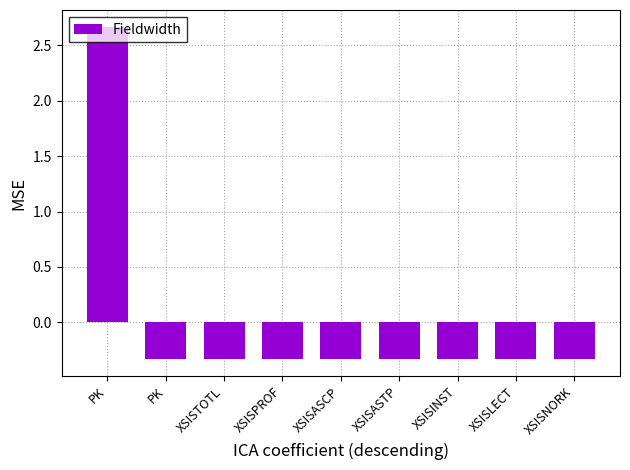

Reading right to left, extract all data points from this chart.

-0.3	-0.3	-0.3	-0.3	-0.3	-0.3	-0.3	-0.3	2.7